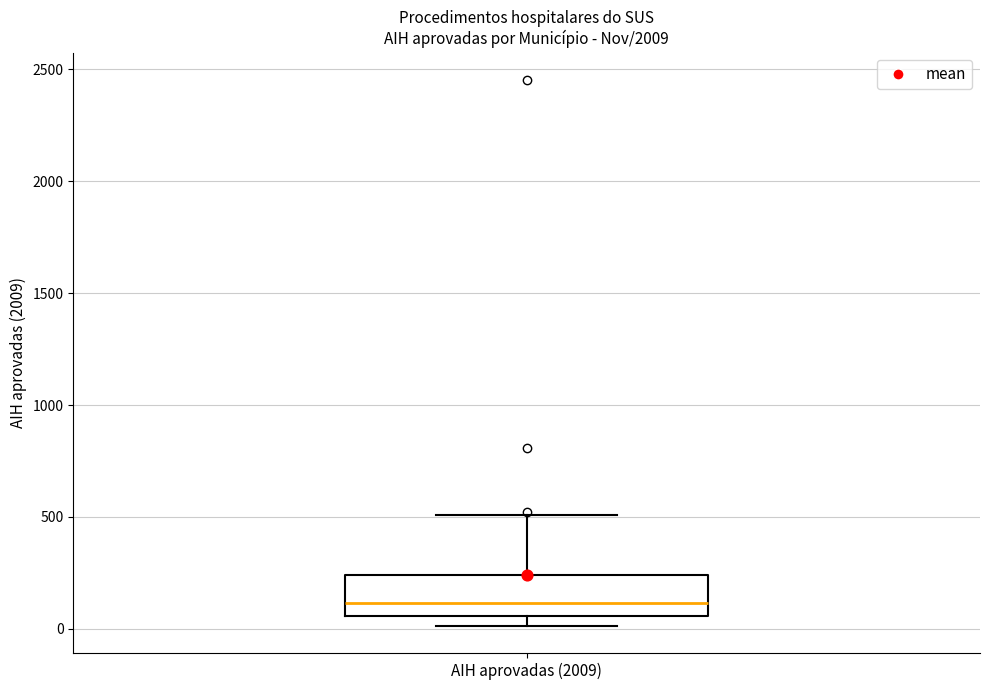

Read this box plot against the y-axis: the position of the median line, the range covered by the box, and the ends of both whiskers. The values are not printed on the chart, so give them approximately, as read against the axis.

median 100, box 50 to 250, whiskers 0 to 500